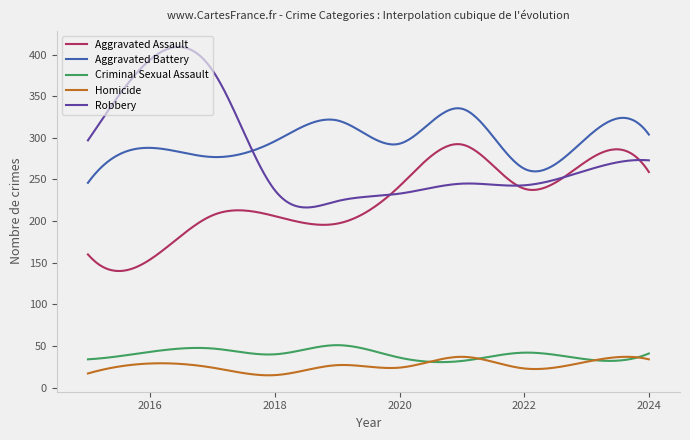

List the series in order of their peak value, highest first.

Robbery, Aggravated Battery, Aggravated Assault, Criminal Sexual Assault, Homicide